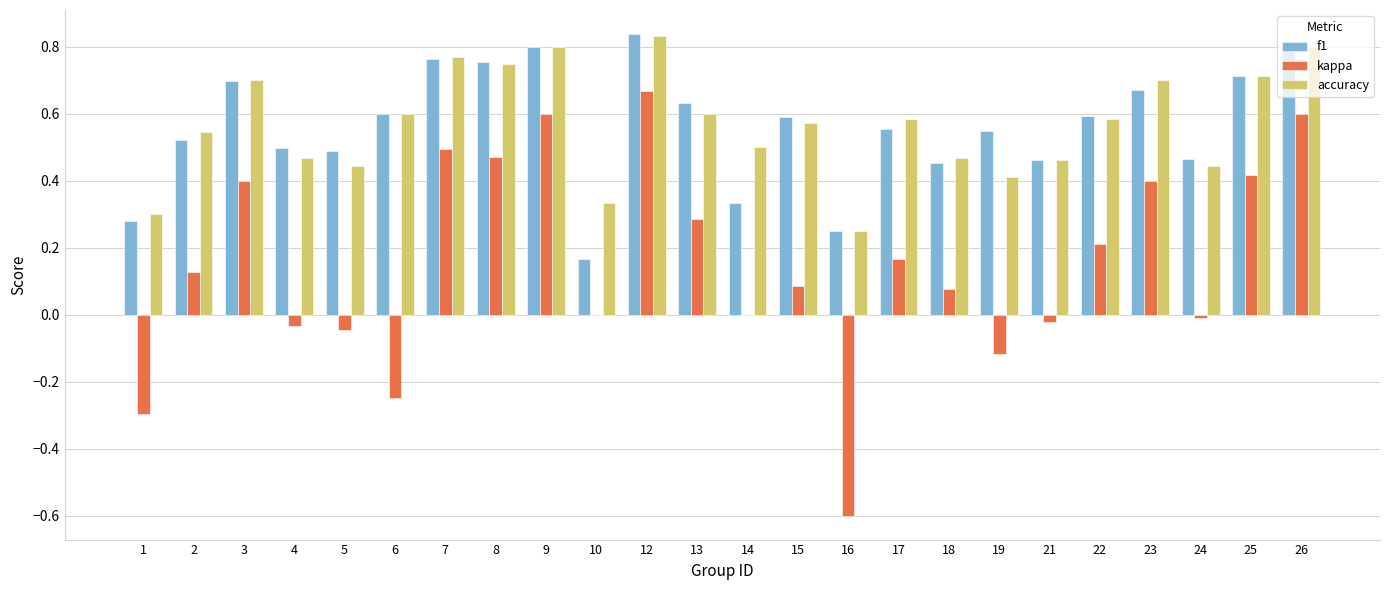

Between 9 and 21, which series saw the biggest shift?

kappa